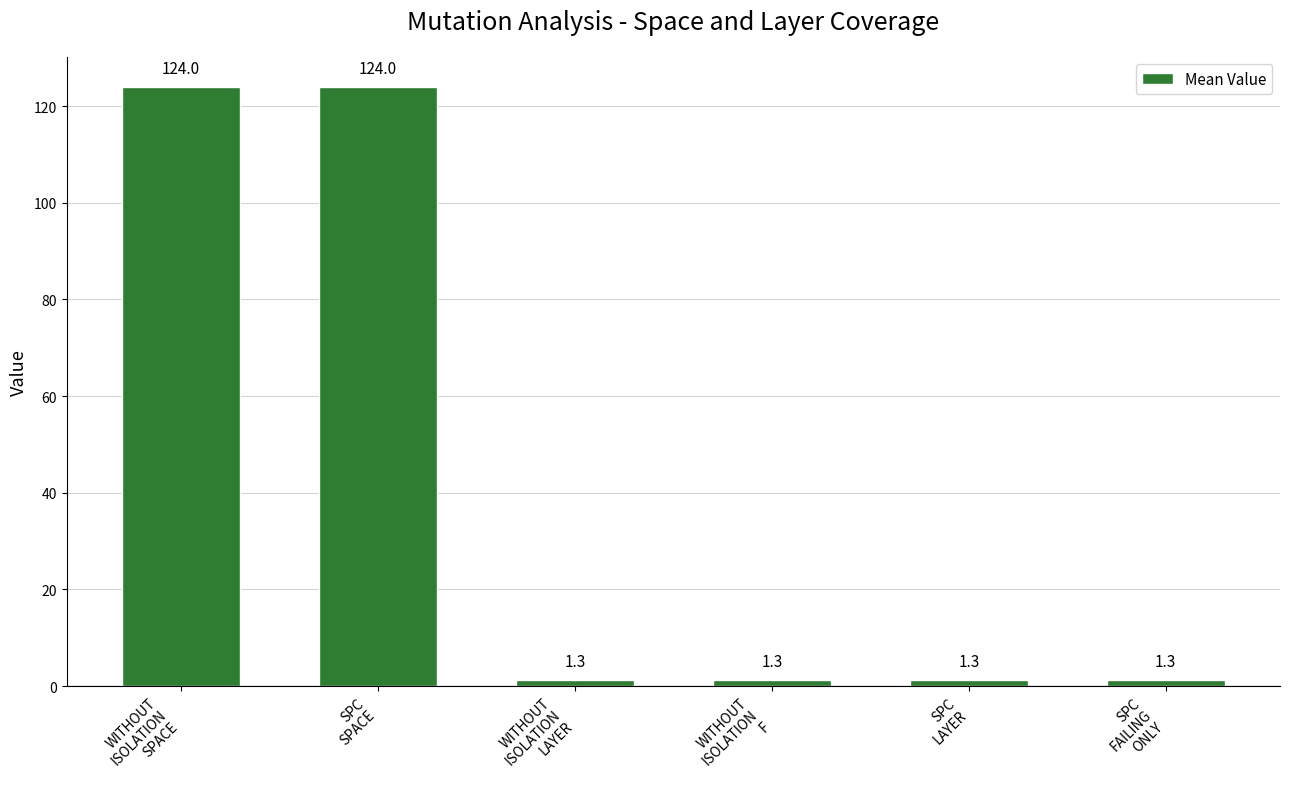

What is the greatest value displayed?

124.0